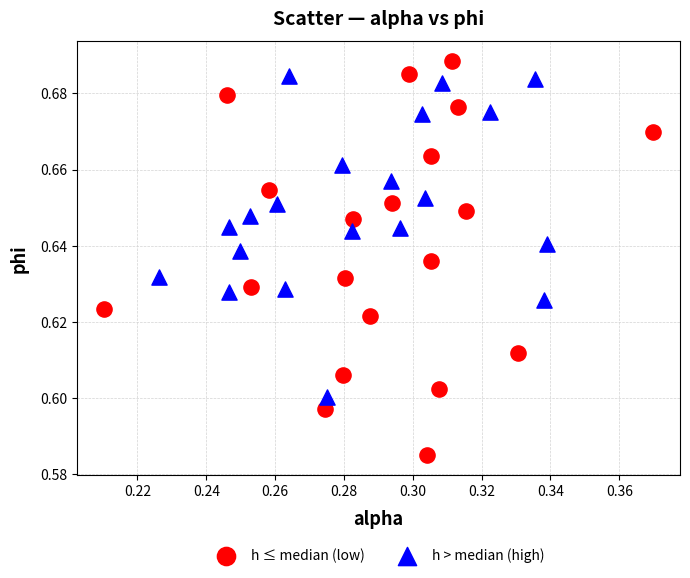

Which series reaches the minimum Y coordinate?

h ≤ median (low)